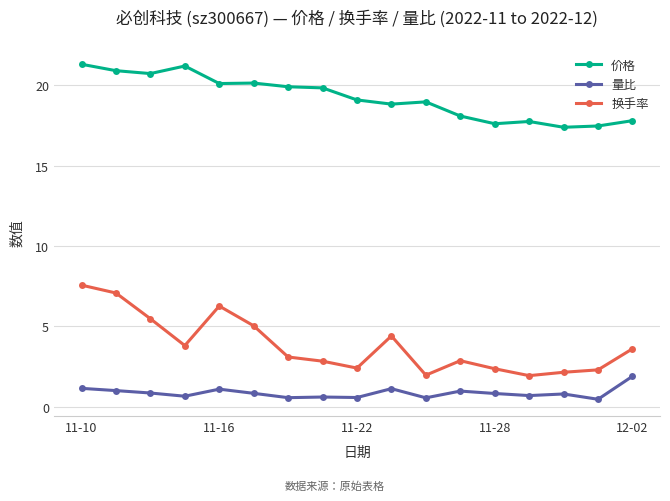

True or false: 量比 and 换手率 intersect in this chart.

False